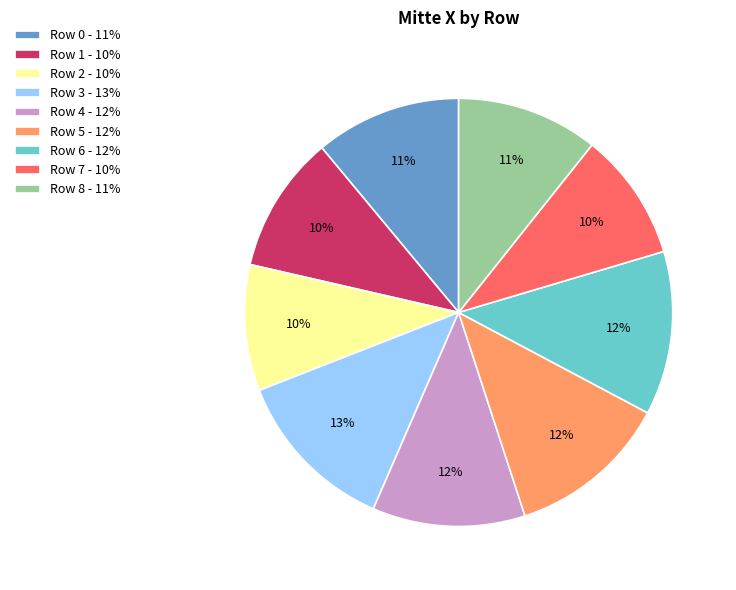

What percentage is the Row 3 slice, to the nearest percent?

13%